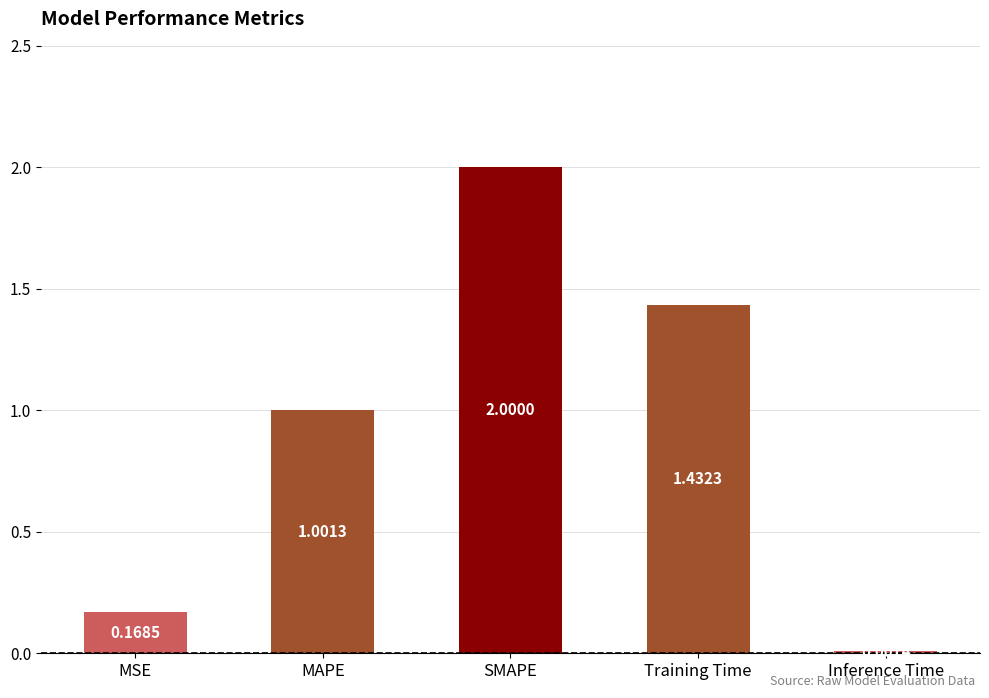

What is the difference between the values at MSE and SMAPE?

1.8